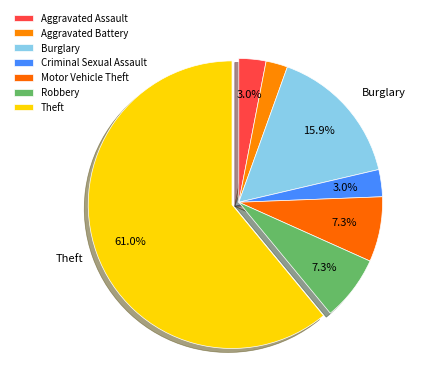

Rank the categories by value from lowest to highest.

Aggravated Battery, Aggravated Assault, Criminal Sexual Assault, Motor Vehicle Theft, Robbery, Burglary, Theft